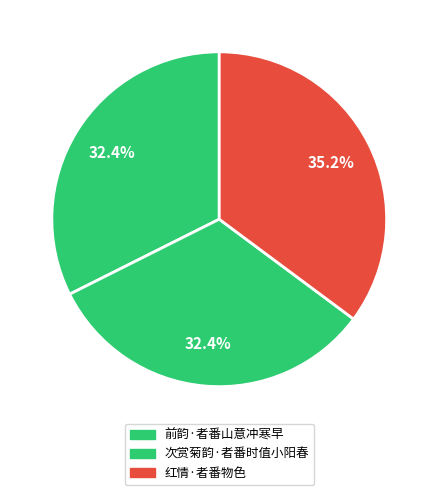

Count the number of slices in the pie.

3